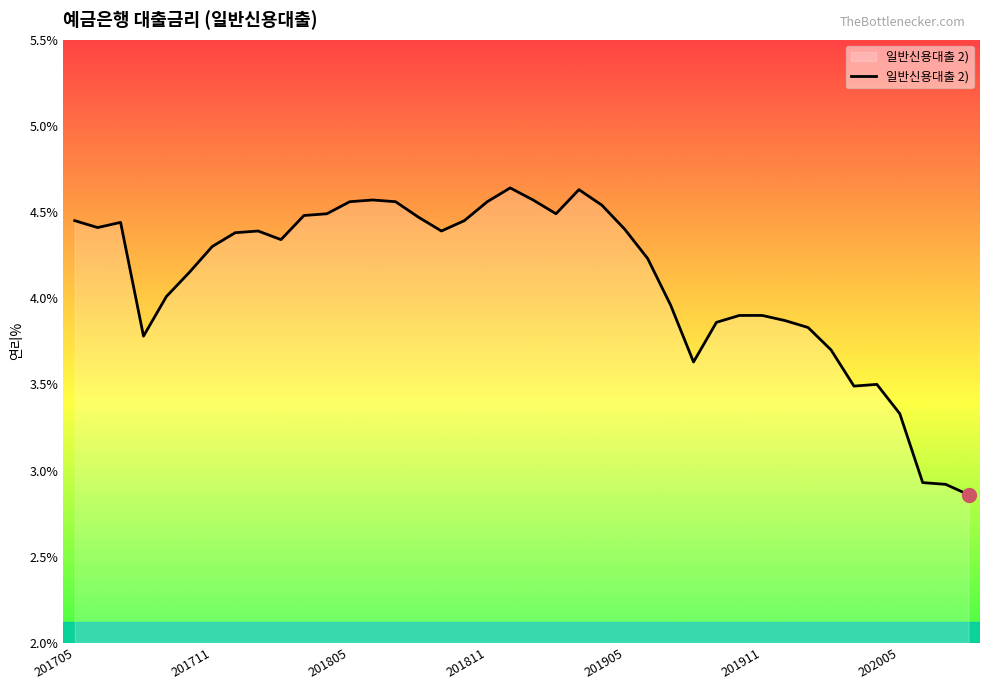

What is the difference between the maximum and minimum values?

1.8